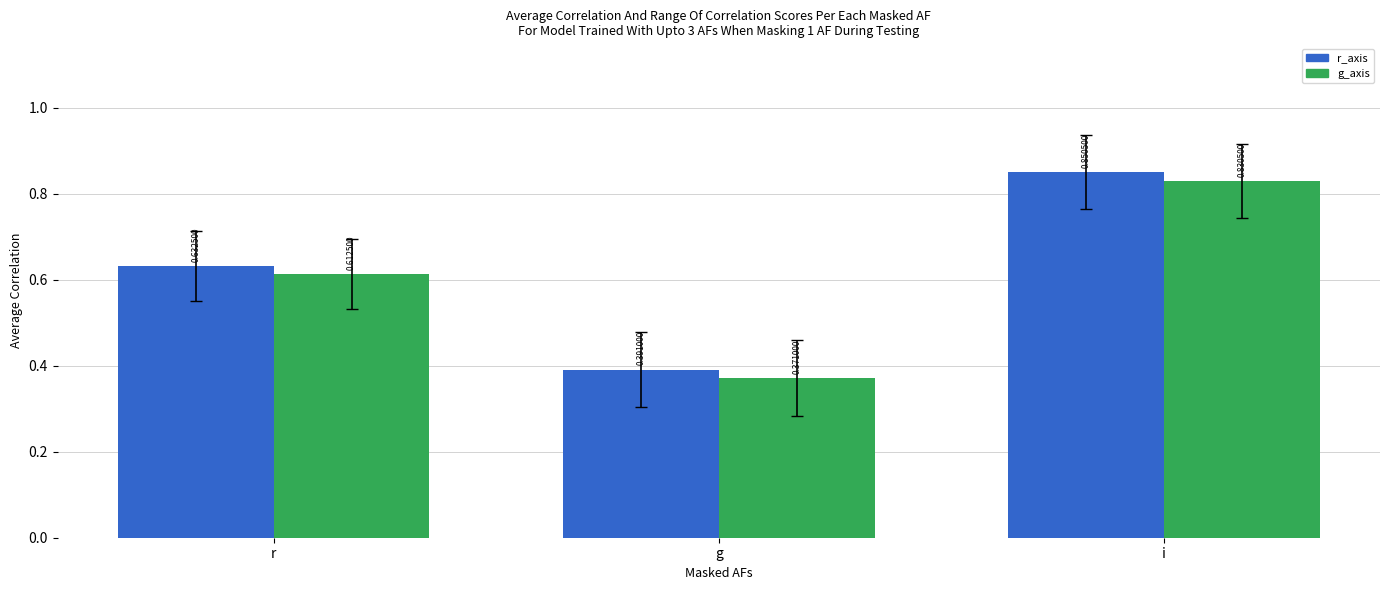

Which series has the largest total across all categories?

r_axis